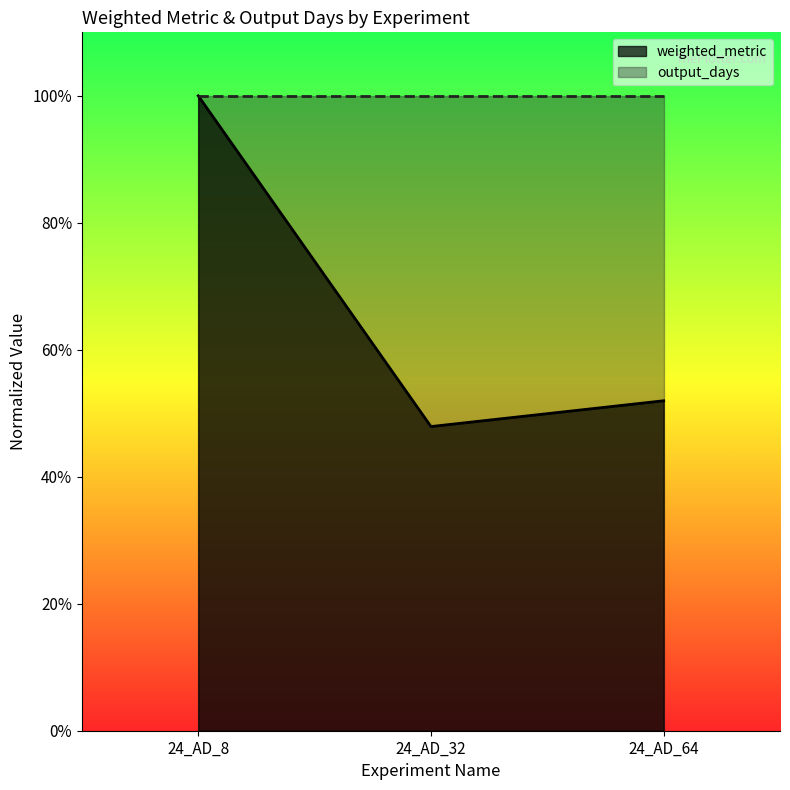

What is the difference between the maximum and minimum values?

0.5